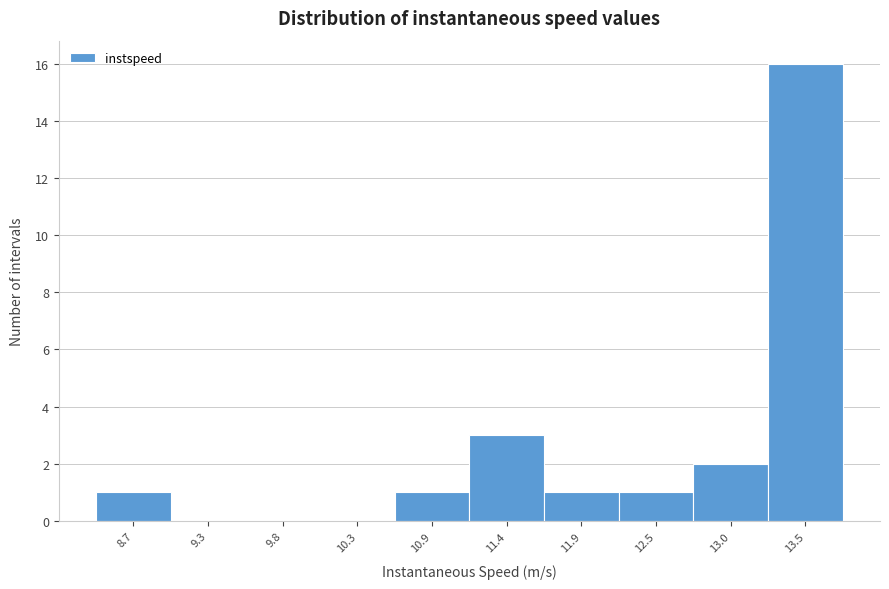

Reading left to right, transcribe all the data shown in this chart.

8.7=1	9.3=0	9.8=0	10.3=0	10.9=1	11.4=3	11.9=1	12.5=1	13.0=2	13.5=16